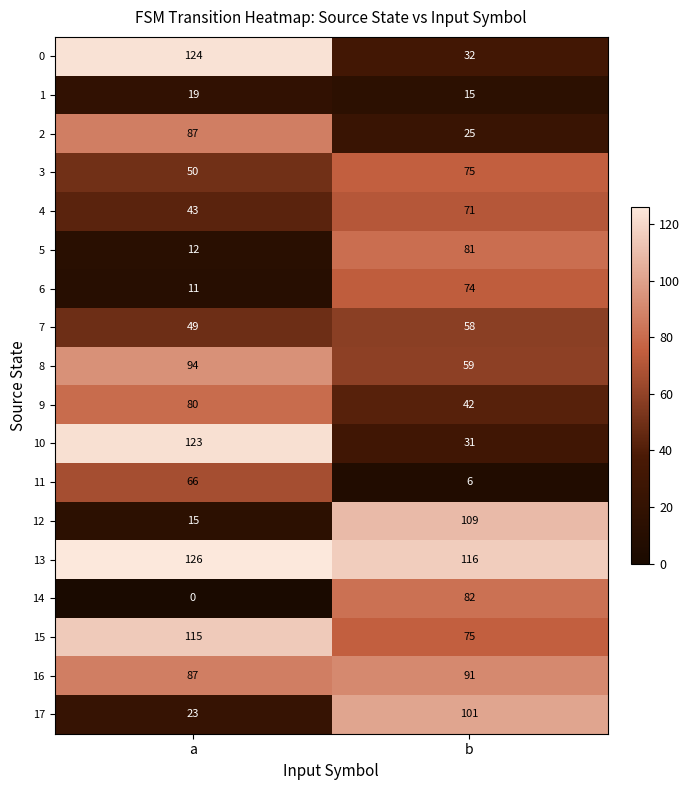

The value of 16 at b is 139. True or false?

False